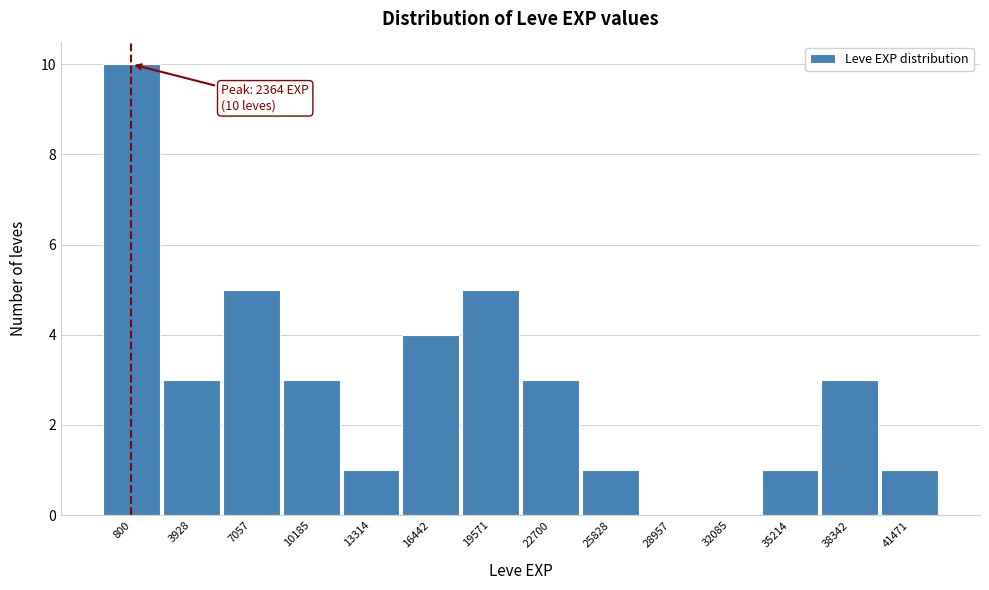

Reading left to right, what are all the values shown in this chart?

800=10	3928=3	7057=5	10185=3	13314=1	16442=4	19571=5	22700=3	25828=1	28957=0	32085=0	35214=1	38342=3	41471=1